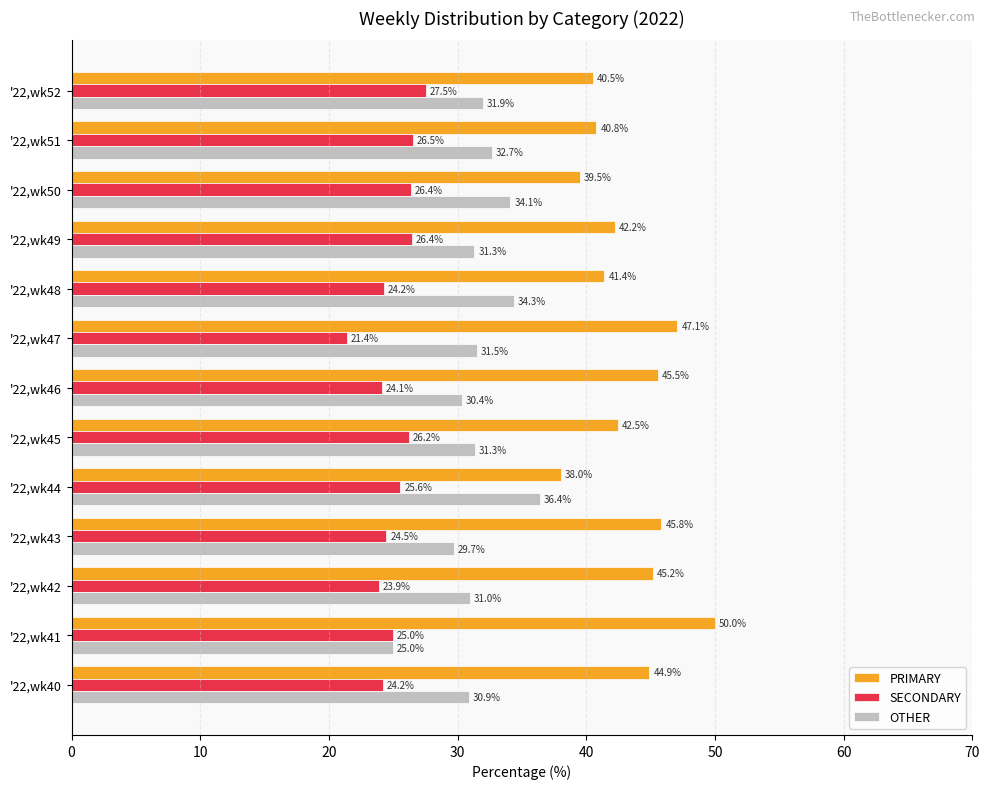

What is the average value of the OTHER series?

31.6